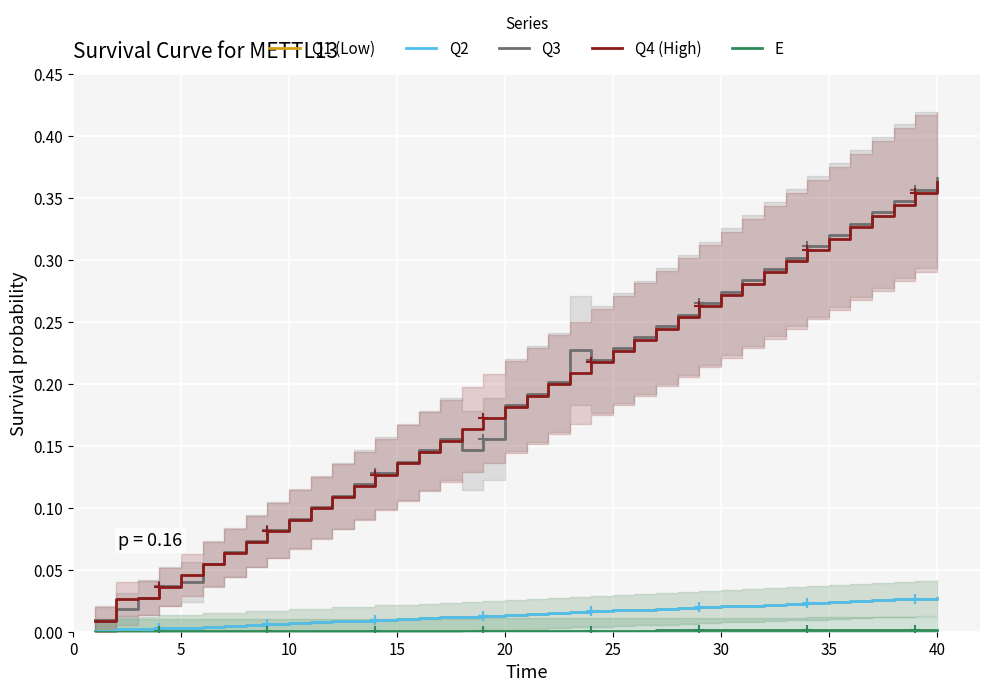

What is the label of the 8th point from the left?

35